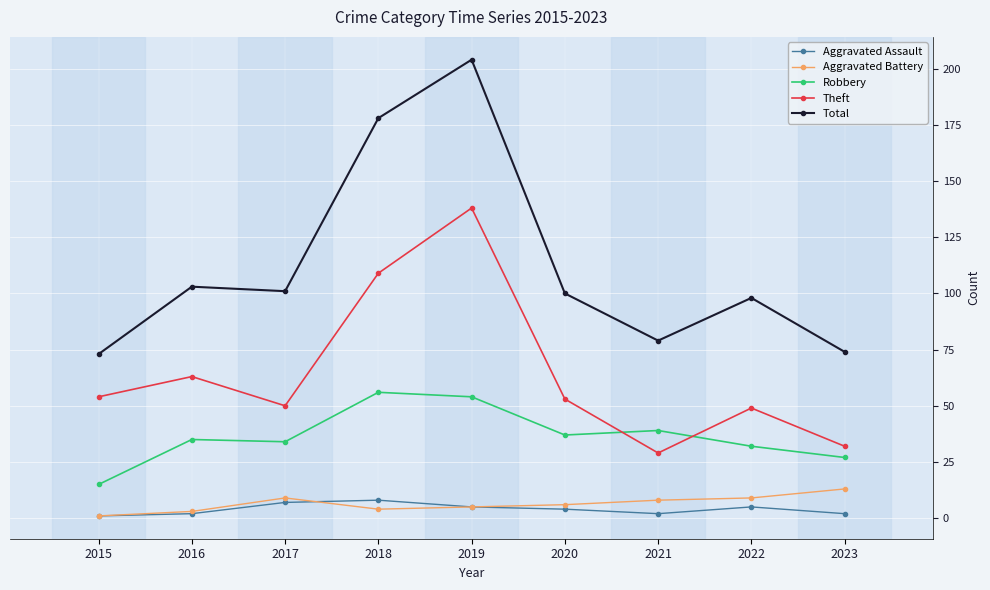

Reading left to right, transcribe all the data shown in this chart.

Aggravated Assault: 2015=1	2016=2	2017=7	2018=8	2019=5	2020=4	2021=2	2022=5	2023=2
Aggravated Battery: 2015=1	2016=3	2017=9	2018=4	2019=5	2020=6	2021=8	2022=9	2023=13
Robbery: 2015=15	2016=35	2017=34	2018=56	2019=54	2020=37	2021=39	2022=32	2023=27
Theft: 2015=54	2016=63	2017=50	2018=109	2019=138	2020=53	2021=29	2022=49	2023=32
Total: 2015=73	2016=103	2017=101	2018=178	2019=204	2020=100	2021=79	2022=98	2023=74